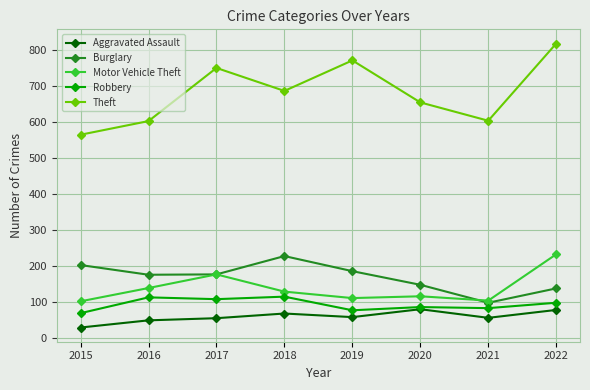

Which series changed the most between 2015 and 2019?

Theft